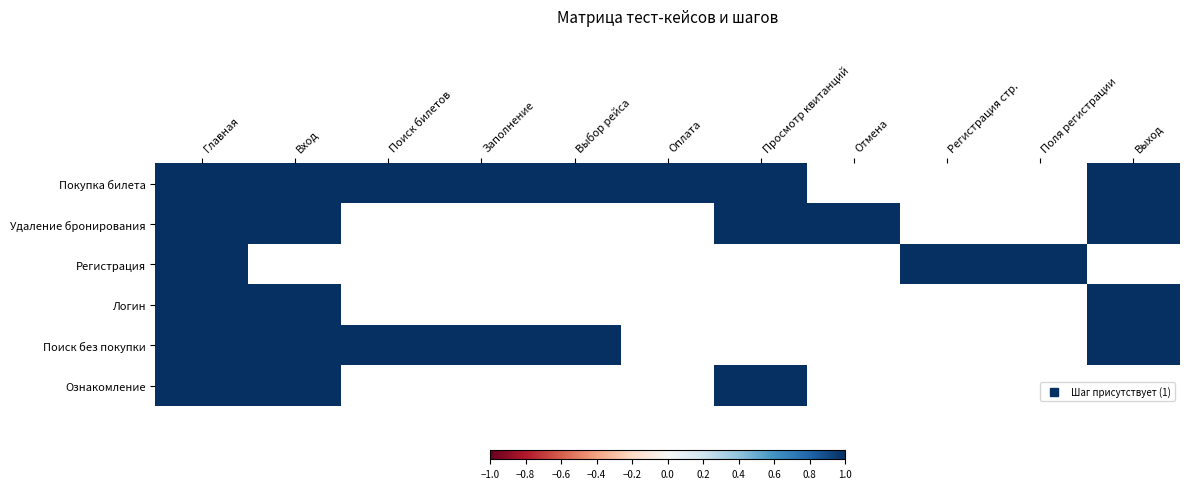

Which series has the widest spread of values?

Покупка билета